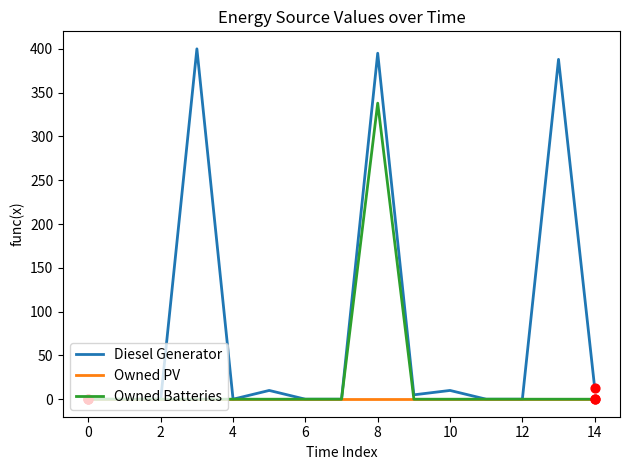

Which series has the widest spread of values?

Diesel Generator